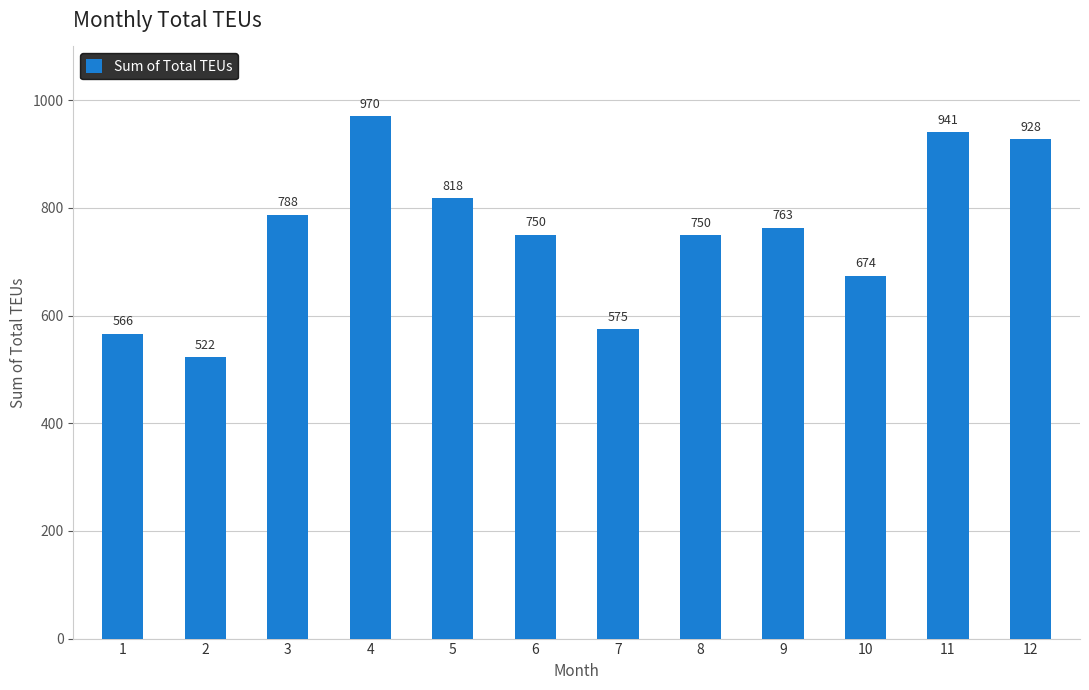

Which label corresponds to the largest value in the chart?

4